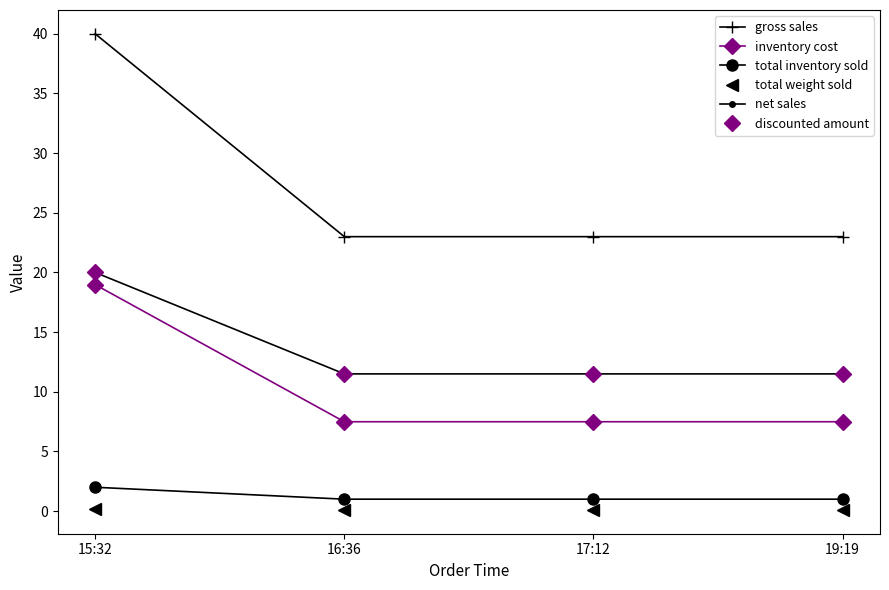

Between 17:12 and 19:19, which is larger?

17:12